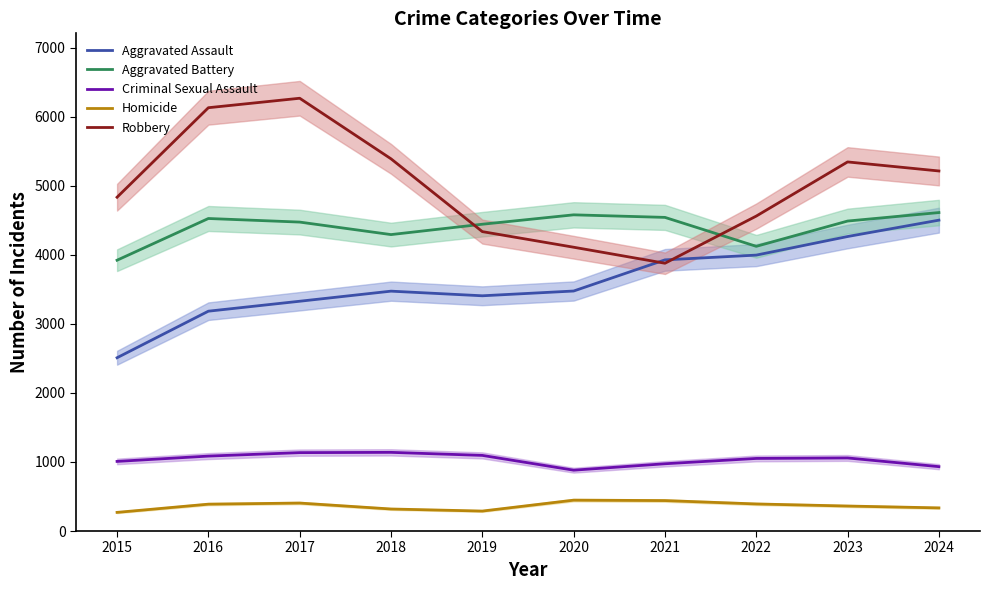

At which label does Robbery first exceed 5213?

2016